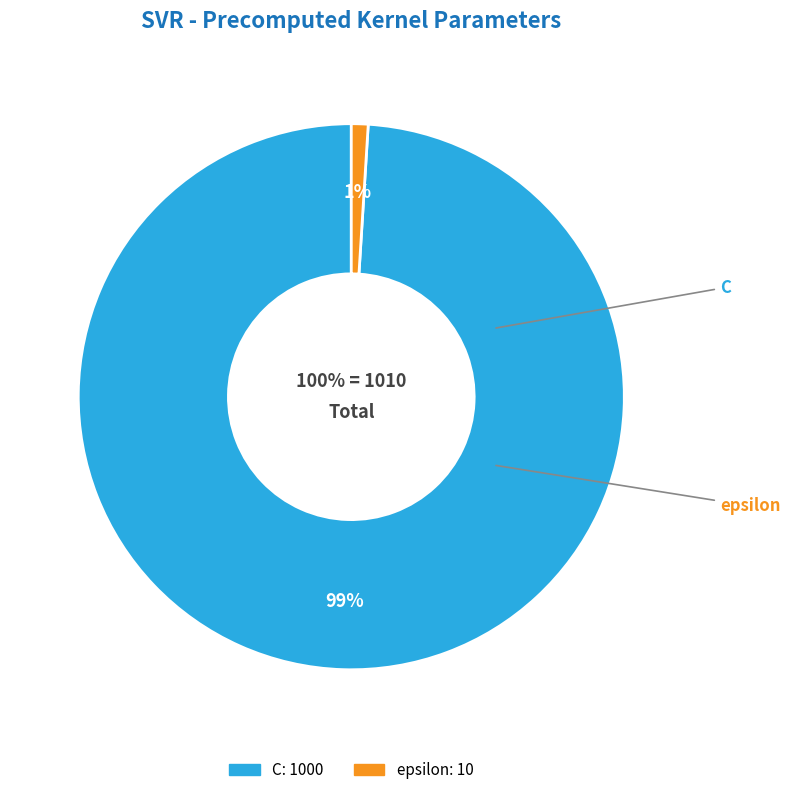

Is it true that epsilon is 11% of the pie?

False